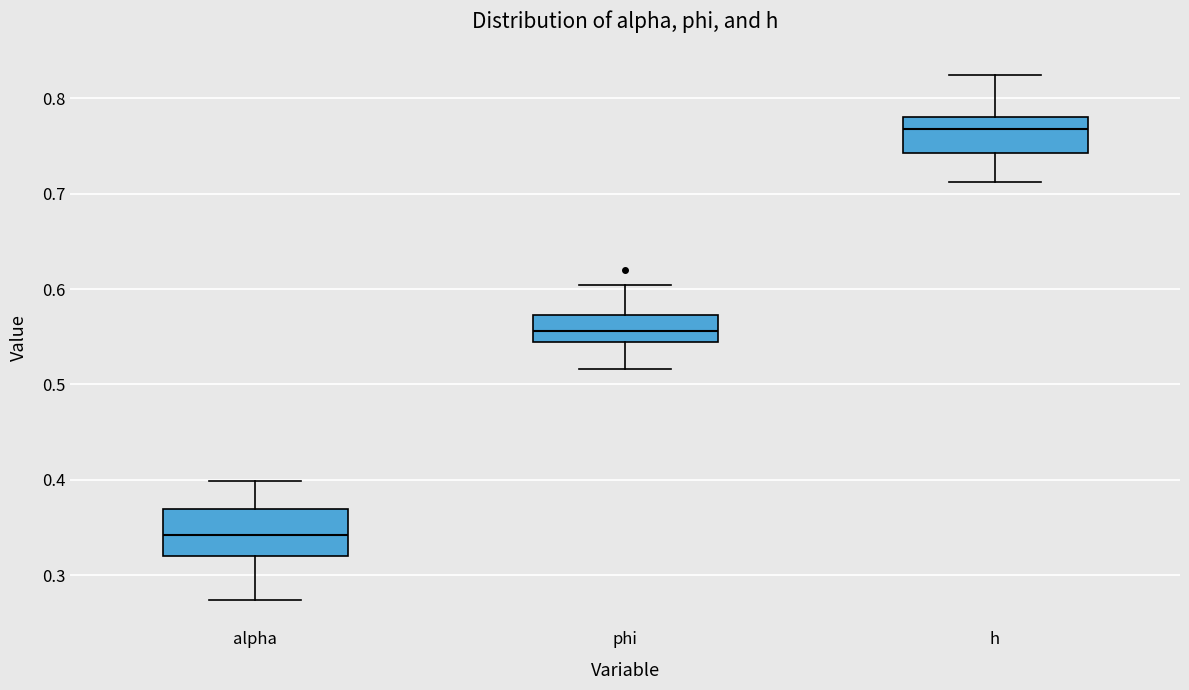

Which box's median line is the highest?

h